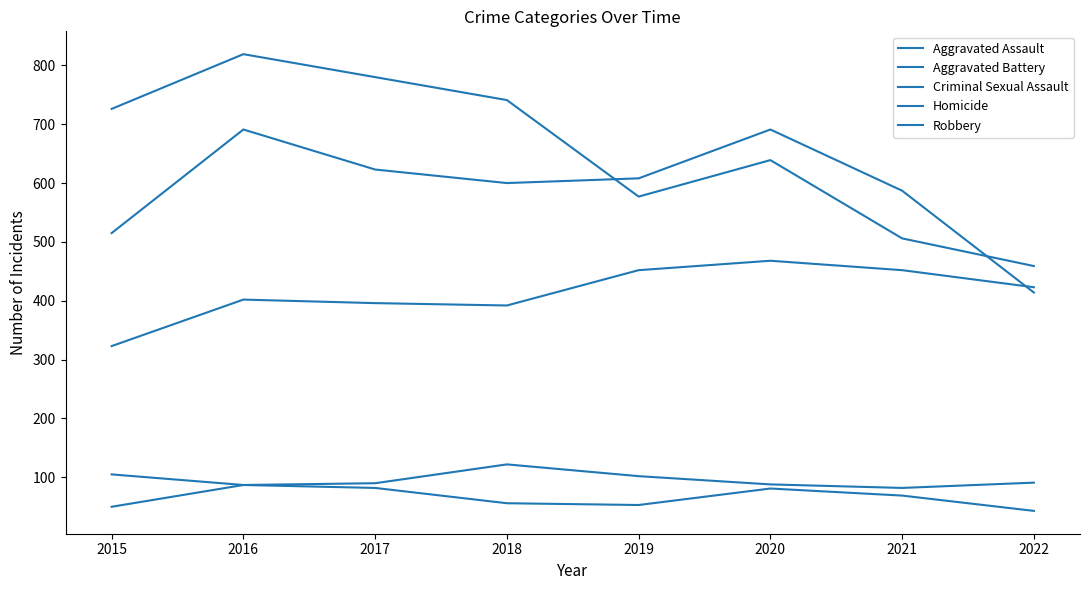

The value of Homicide at 2019 is 26. True or false?

False